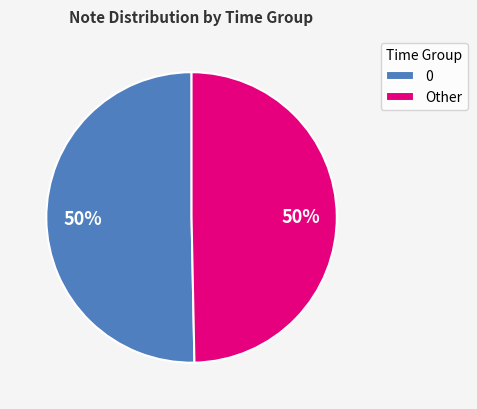

Approximately how many times larger is the value at 0 compared to Other?

1.0